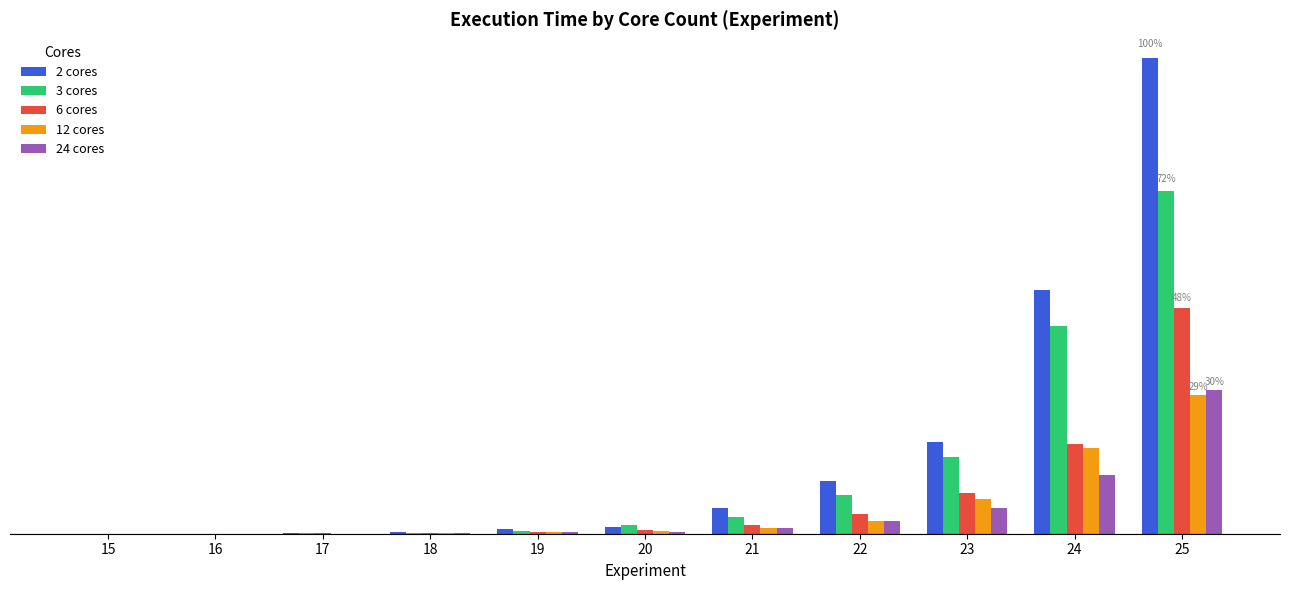

What are all the series names shown in the legend?

2 cores, 3 cores, 6 cores, 12 cores, 24 cores